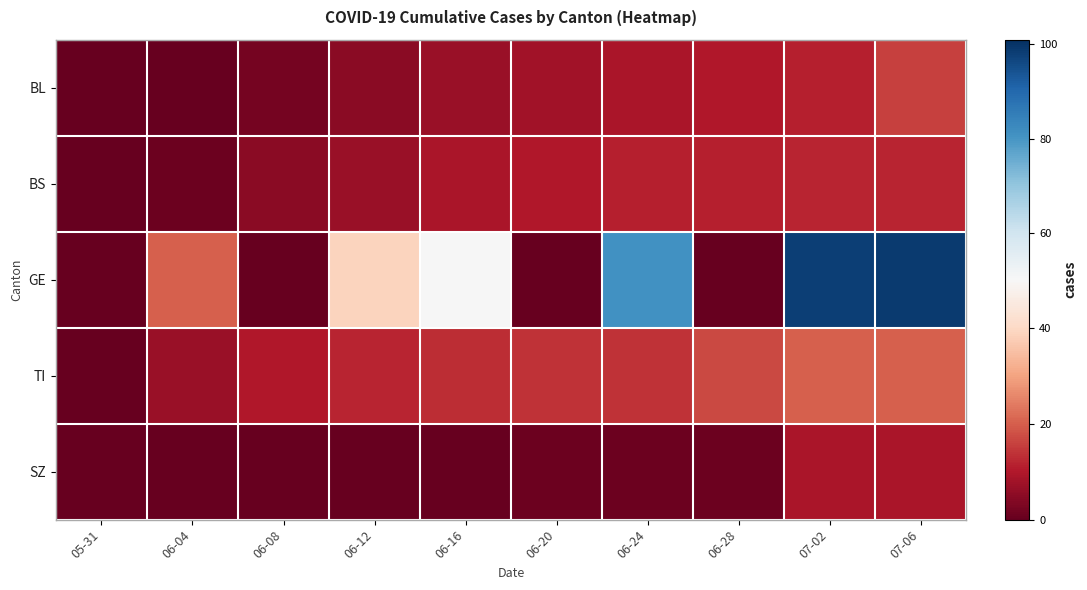

Which series has the largest range (max minus min)?

GE